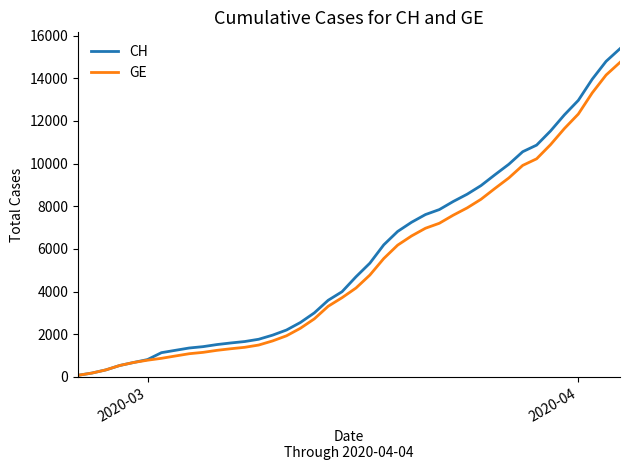

What is the maximum value shown in the chart?

15390